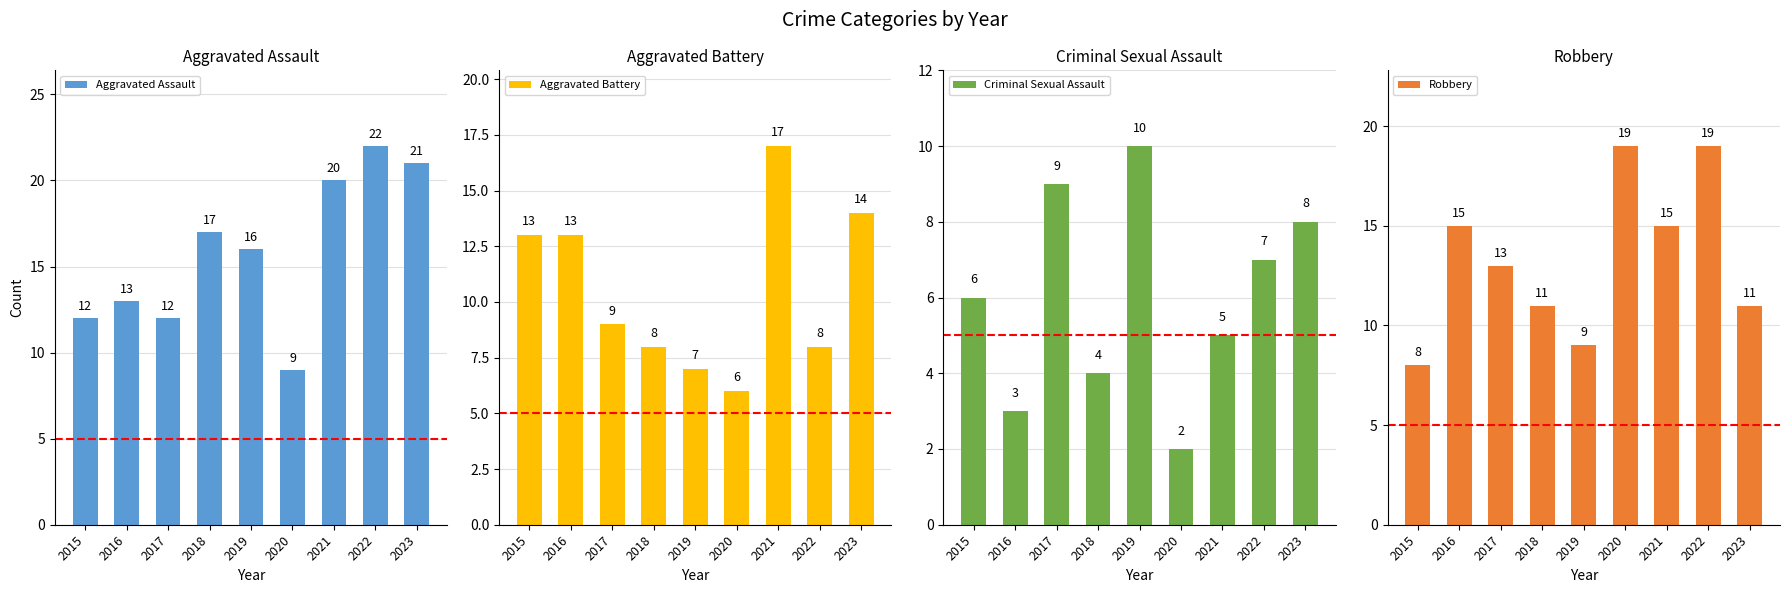

What is the value of the Aggravated Battery bar at the 8th from the left?

8